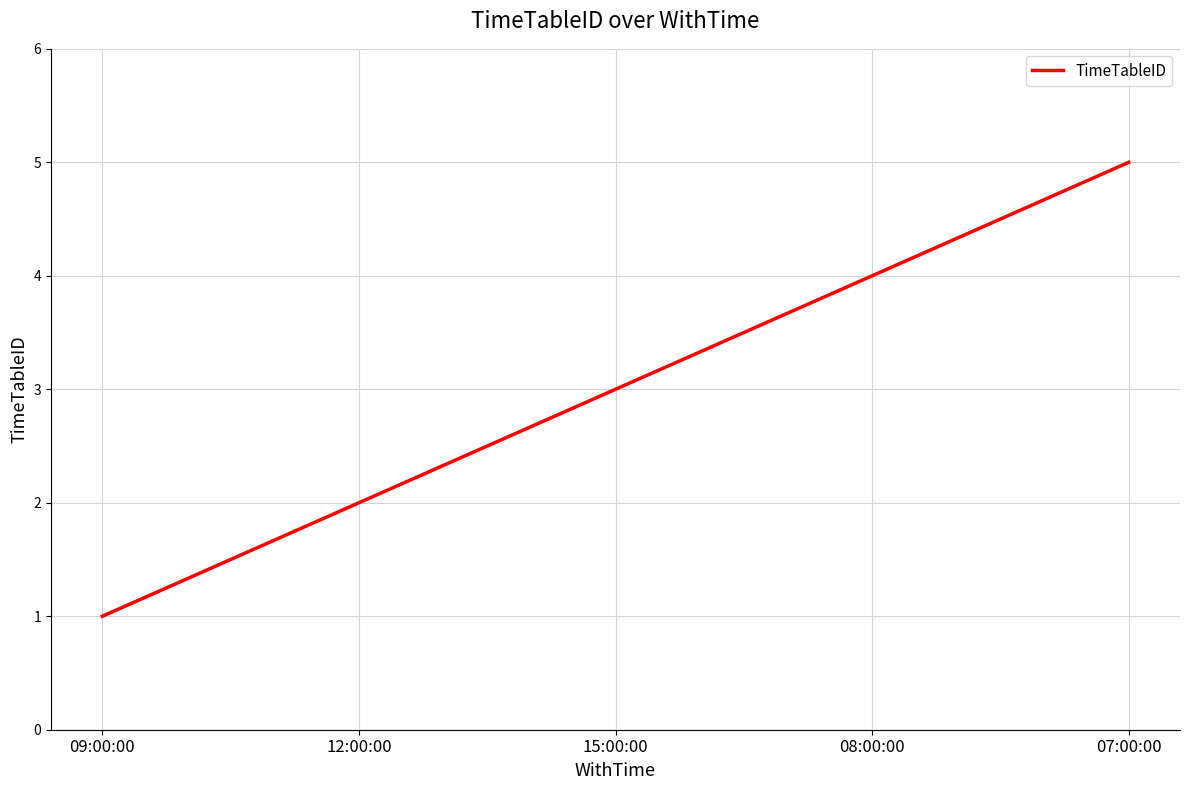

What position from the left is 08:00:00?

4